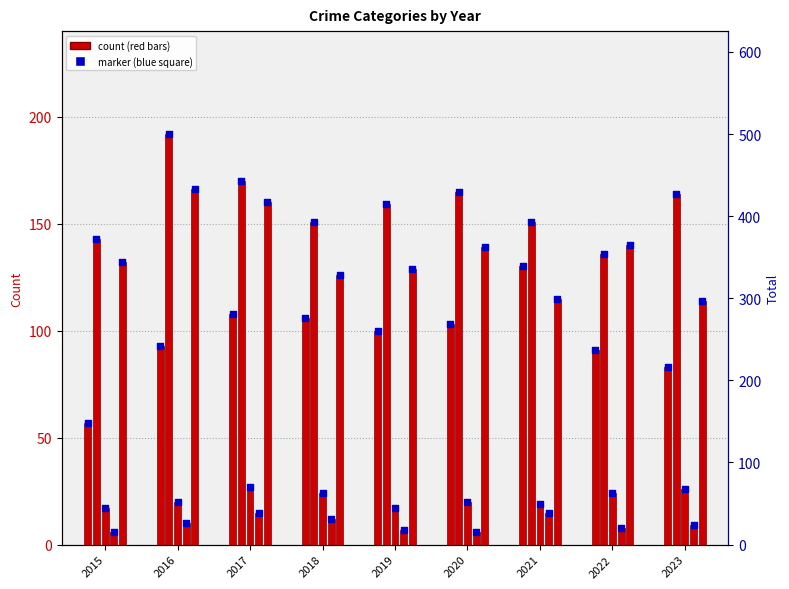

At how many categories does at least one series exceed 178?

1